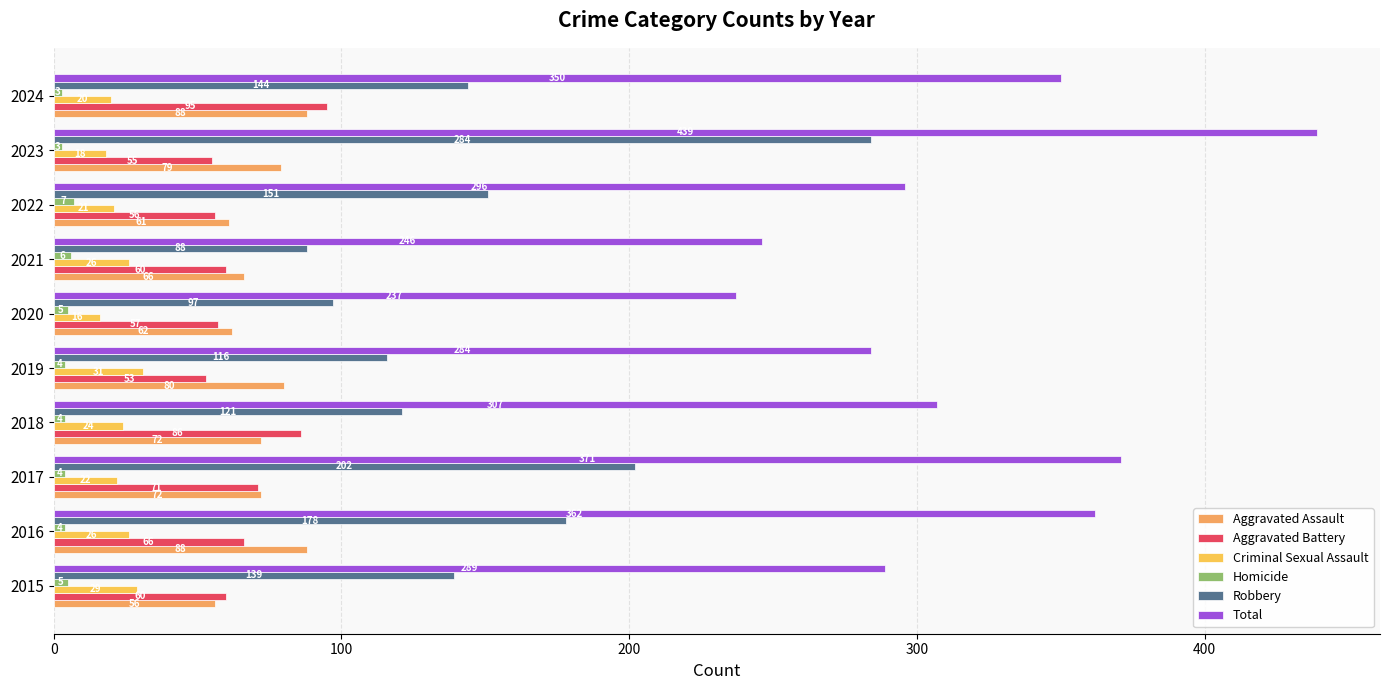

Rank the series by their maximum value, from lowest to highest.

Homicide, Criminal Sexual Assault, Aggravated Assault, Aggravated Battery, Robbery, Total